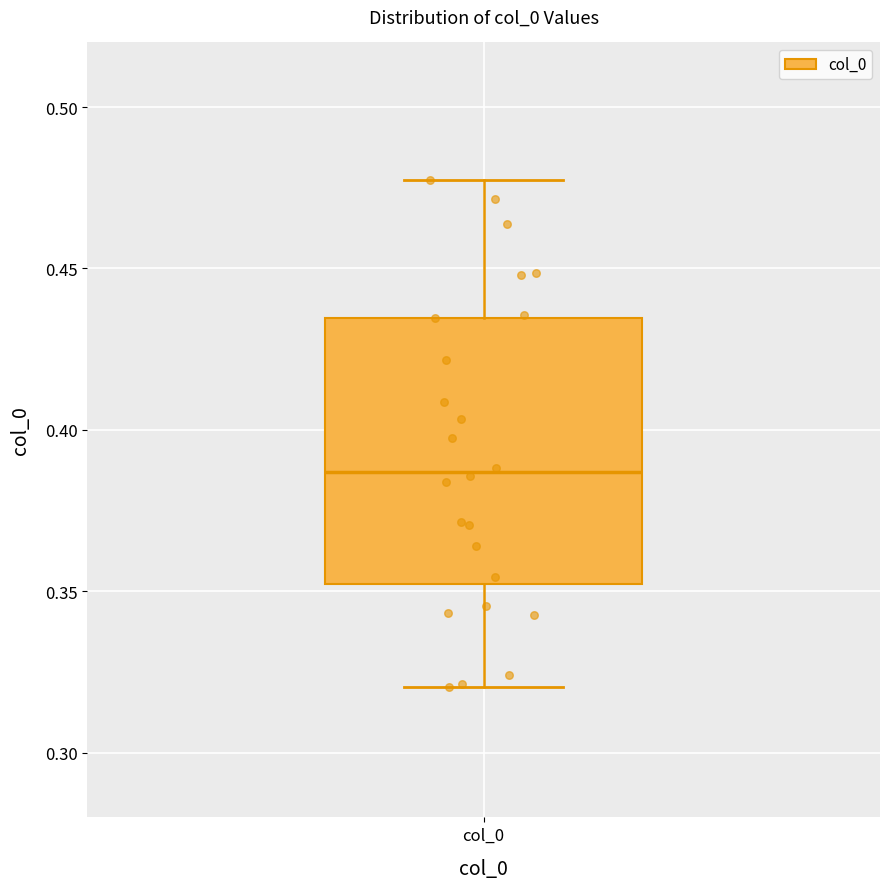

Read this box plot against the y-axis: the position of the median line, the range covered by the box, and the ends of both whiskers. The values are not printed on the chart, so give them approximately, as read against the axis.

median 0.385, box 0.350 to 0.435, whiskers 0.320 to 0.475